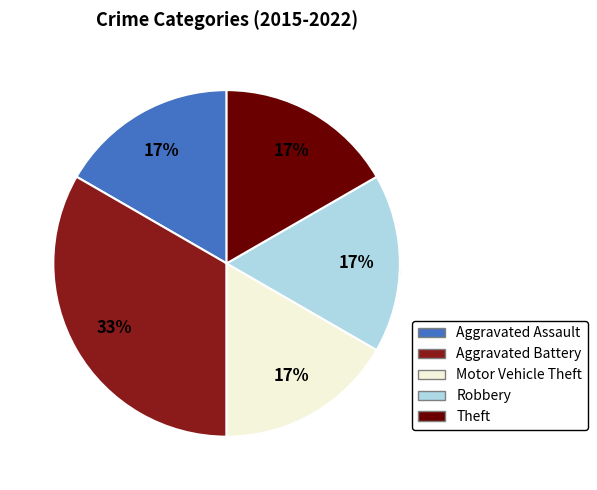

True or false: Aggravated Assault accounts for 17% of the total.

True